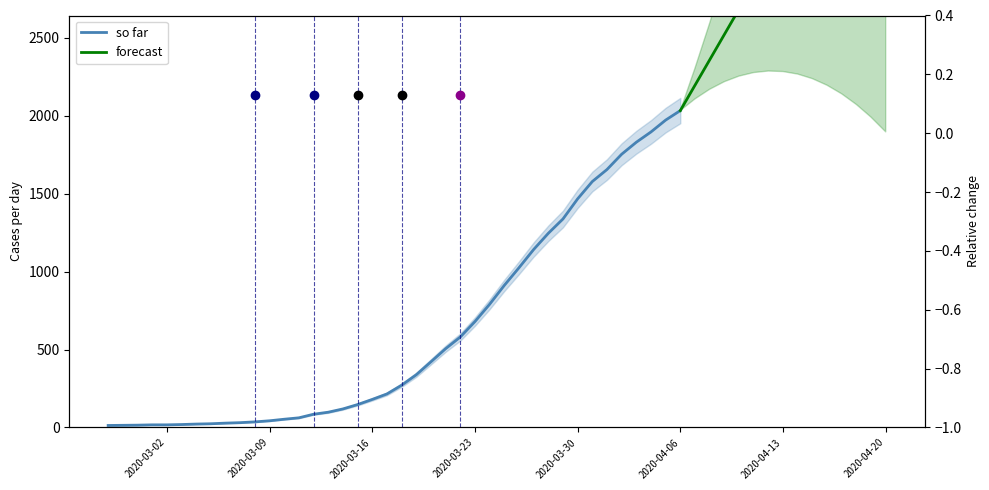

What is the sum of the values at 2020-03-22 and 2020-03-19?

918